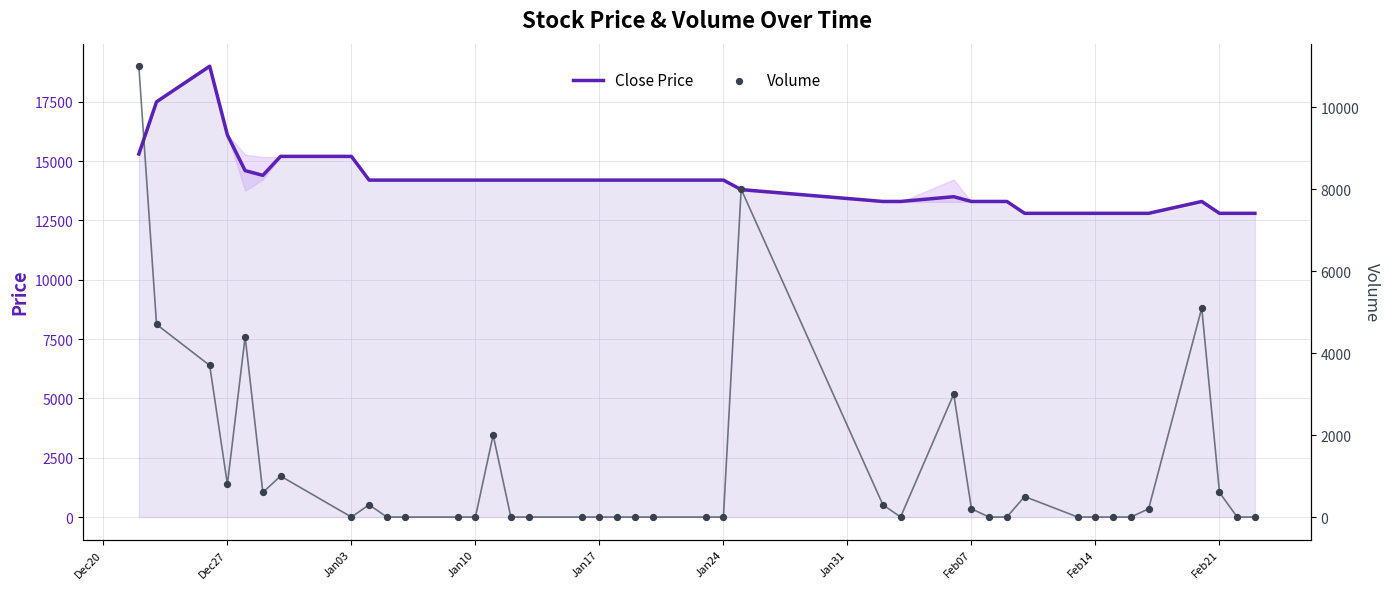

Is the value of Close Price at 11 greater than the value of Volume at 25?

Yes